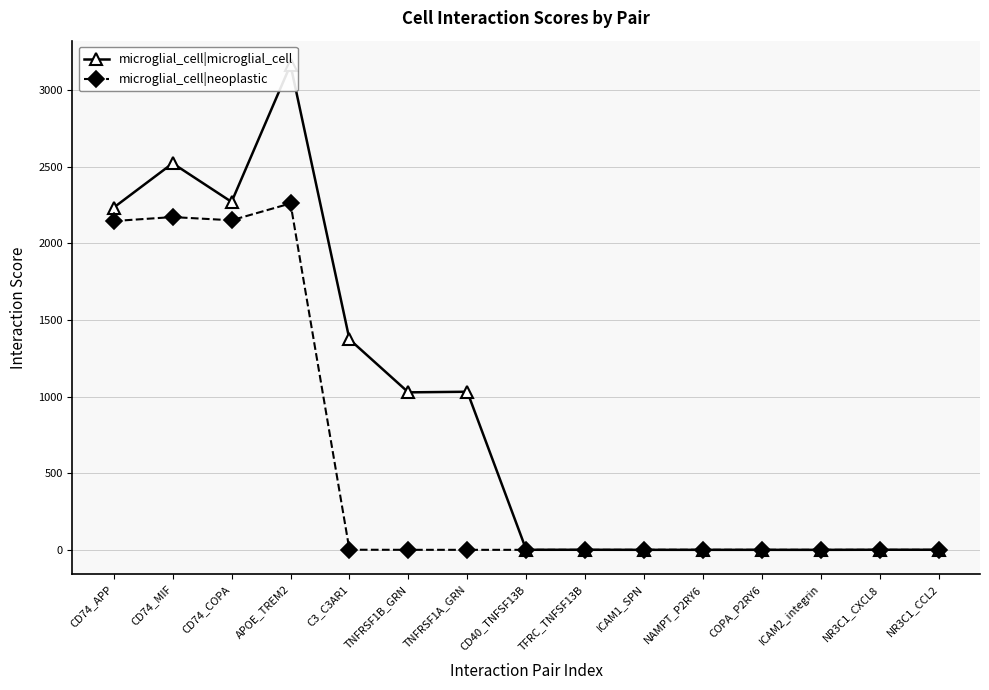

What is the minimum value for microglial_cell|neoplastic?

0.1